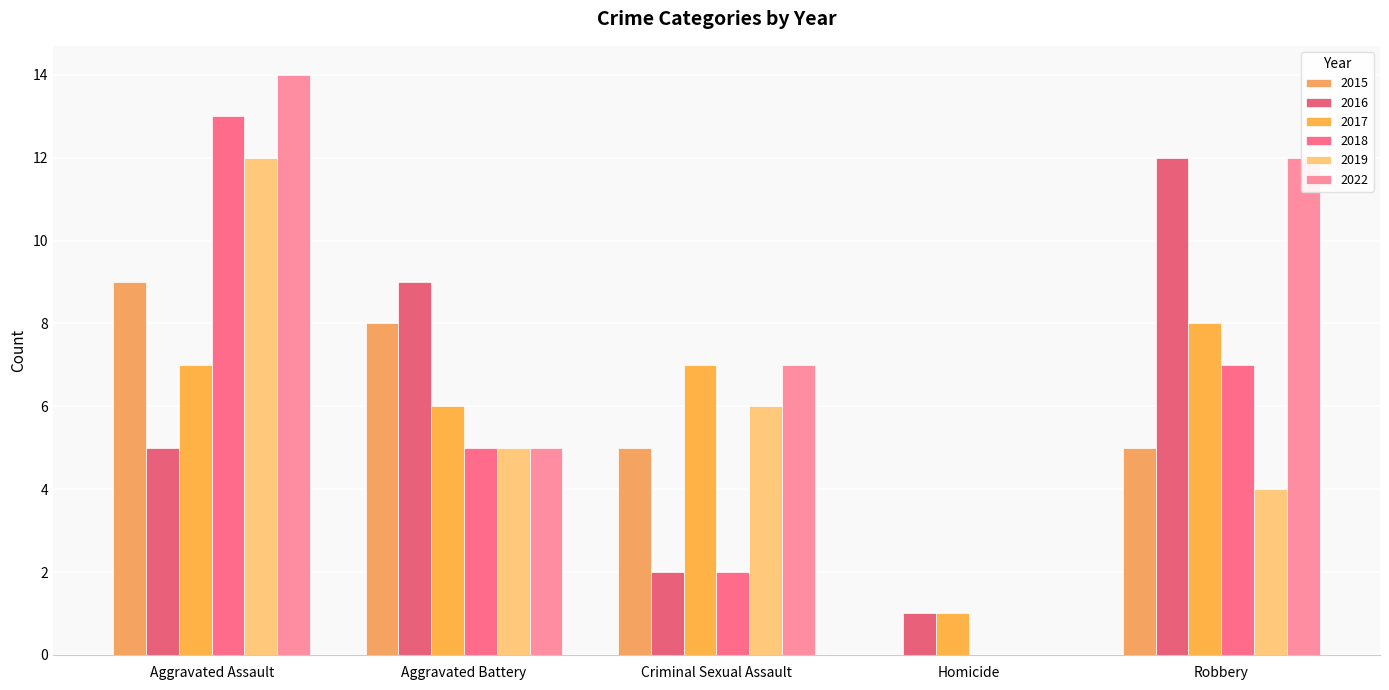

Which series has the largest range (max minus min)?

2022